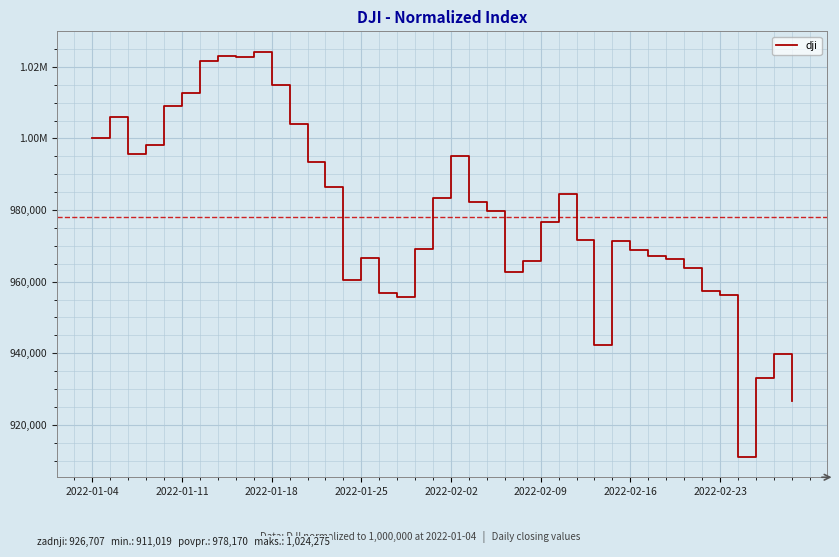

At which category does the chart reach its minimum across all series?

36